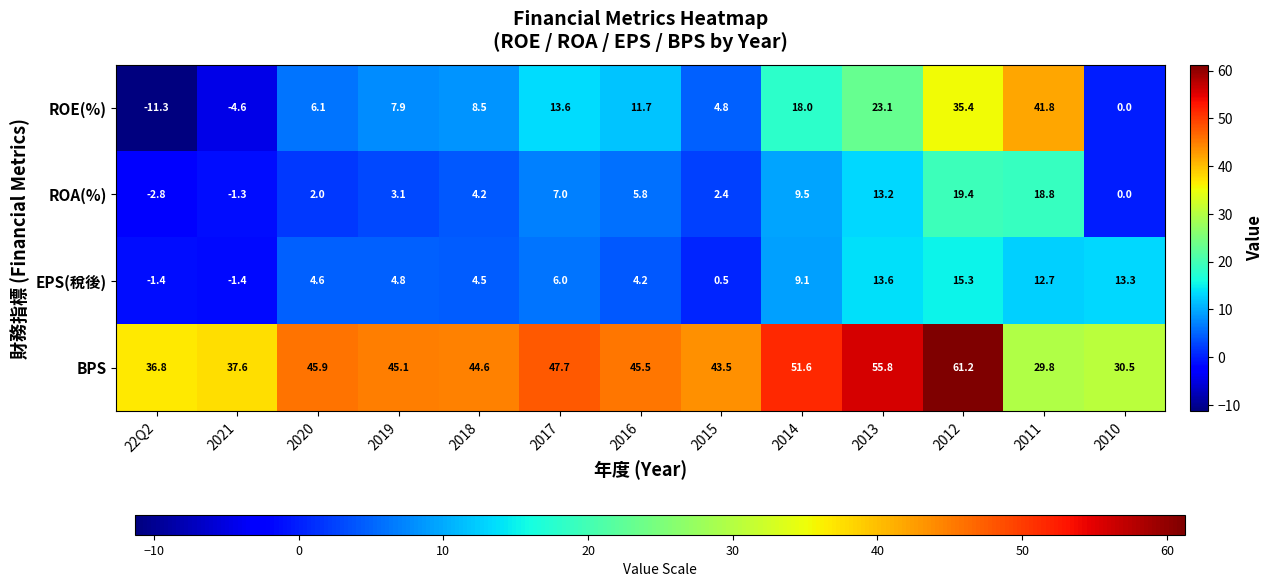

How many values in ROA(%) are below zero?

2